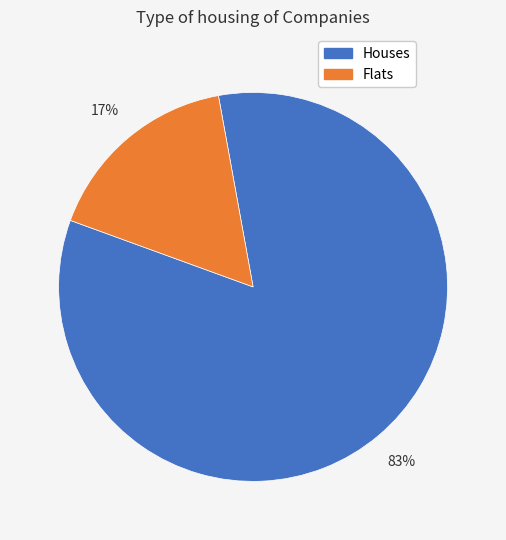

To the nearest percent, what is the average slice percentage?

50%